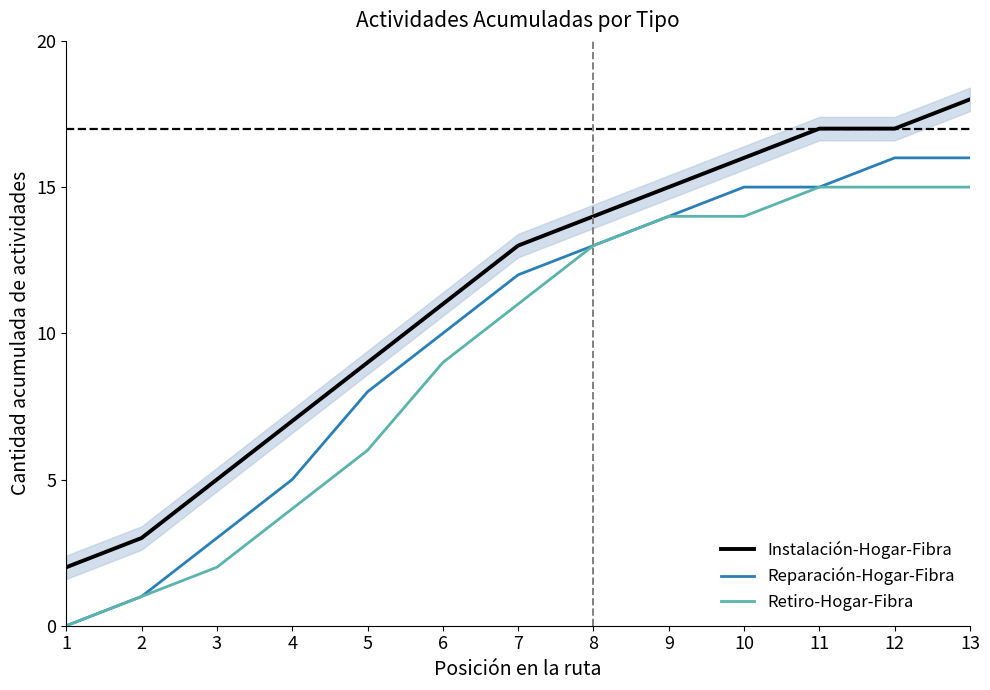

True or false: Retiro-Hogar-Fibra and Reparación-Hogar-Fibra cross at least once.

False